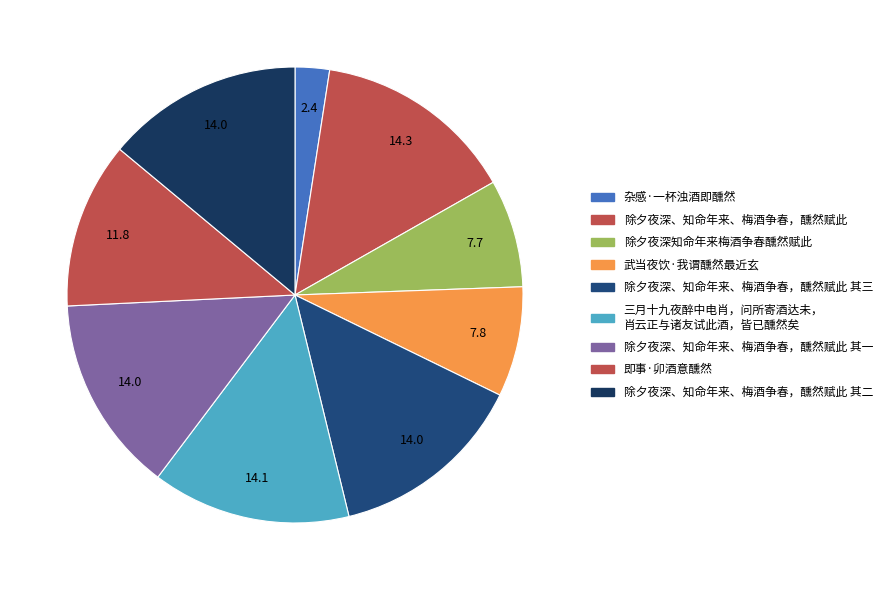

To the nearest percent, what is the average slice percentage?

11%